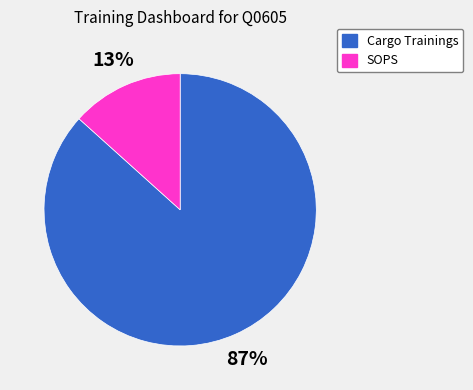

Rank the categories by value from highest to lowest.

Cargo Trainings, SOPS